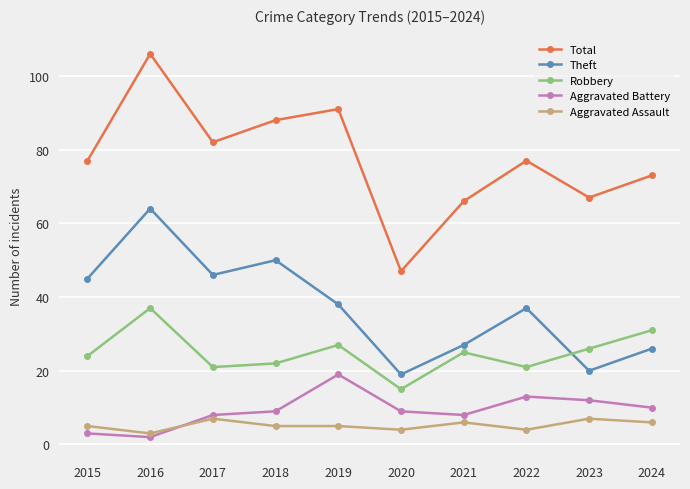

How many values in the Theft series are below 38?

5